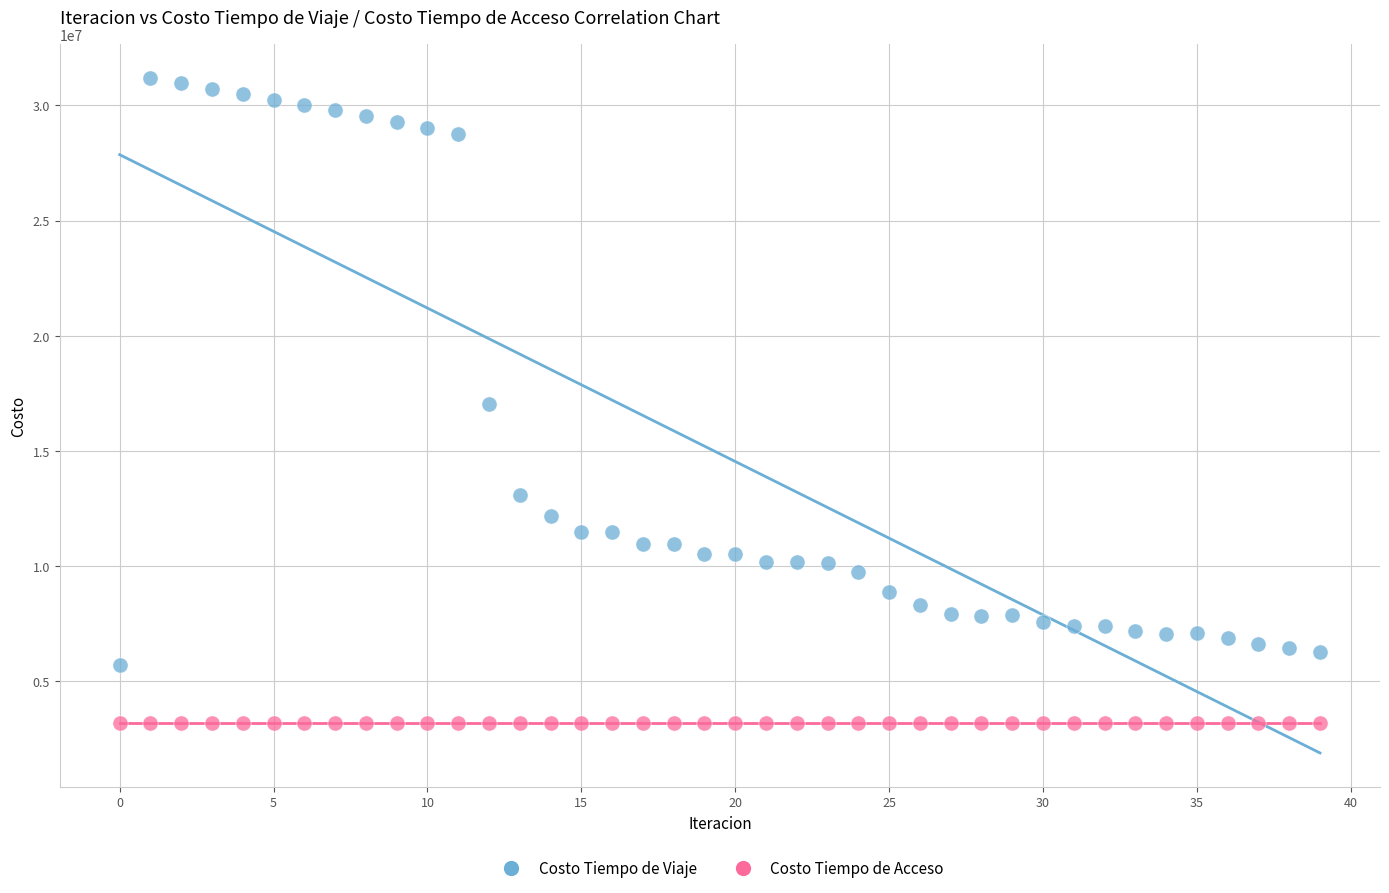

What are all the series names shown in the legend?

Costo Tiempo de Viaje, Costo Tiempo de Acceso